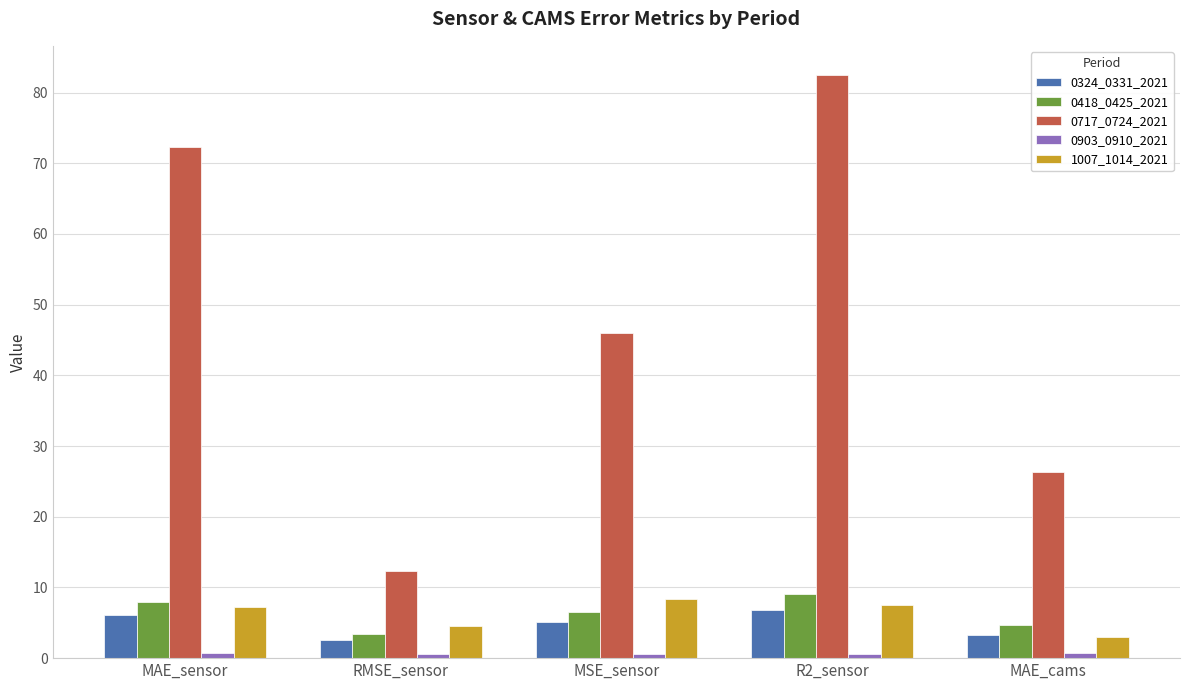

Which category has the highest value across all series?

R2_sensor